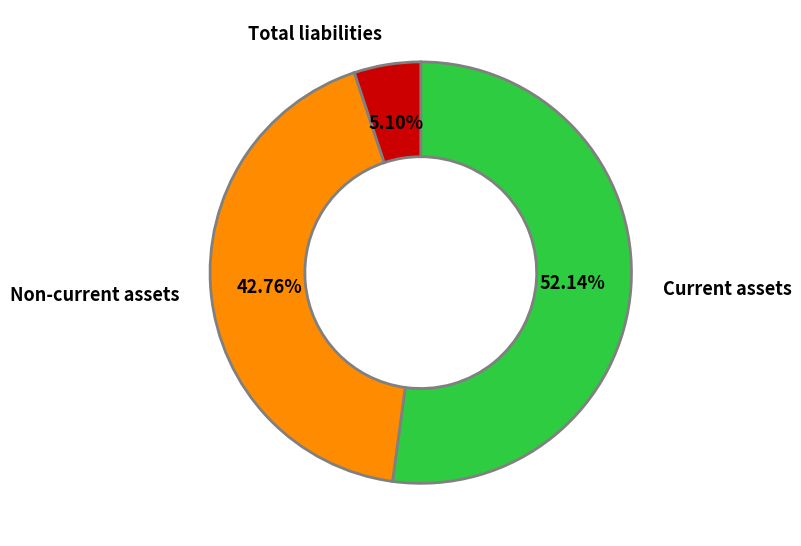

What percentage is NOT represented by Non-current assets?

57.2%